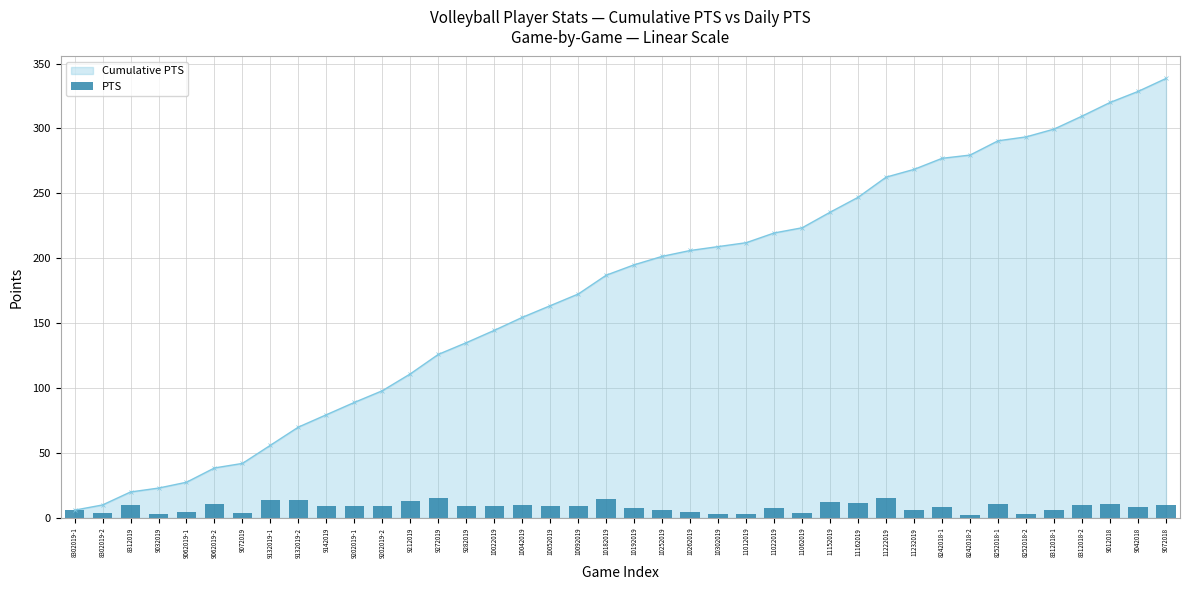

Which category has the highest value across all series?

11222019